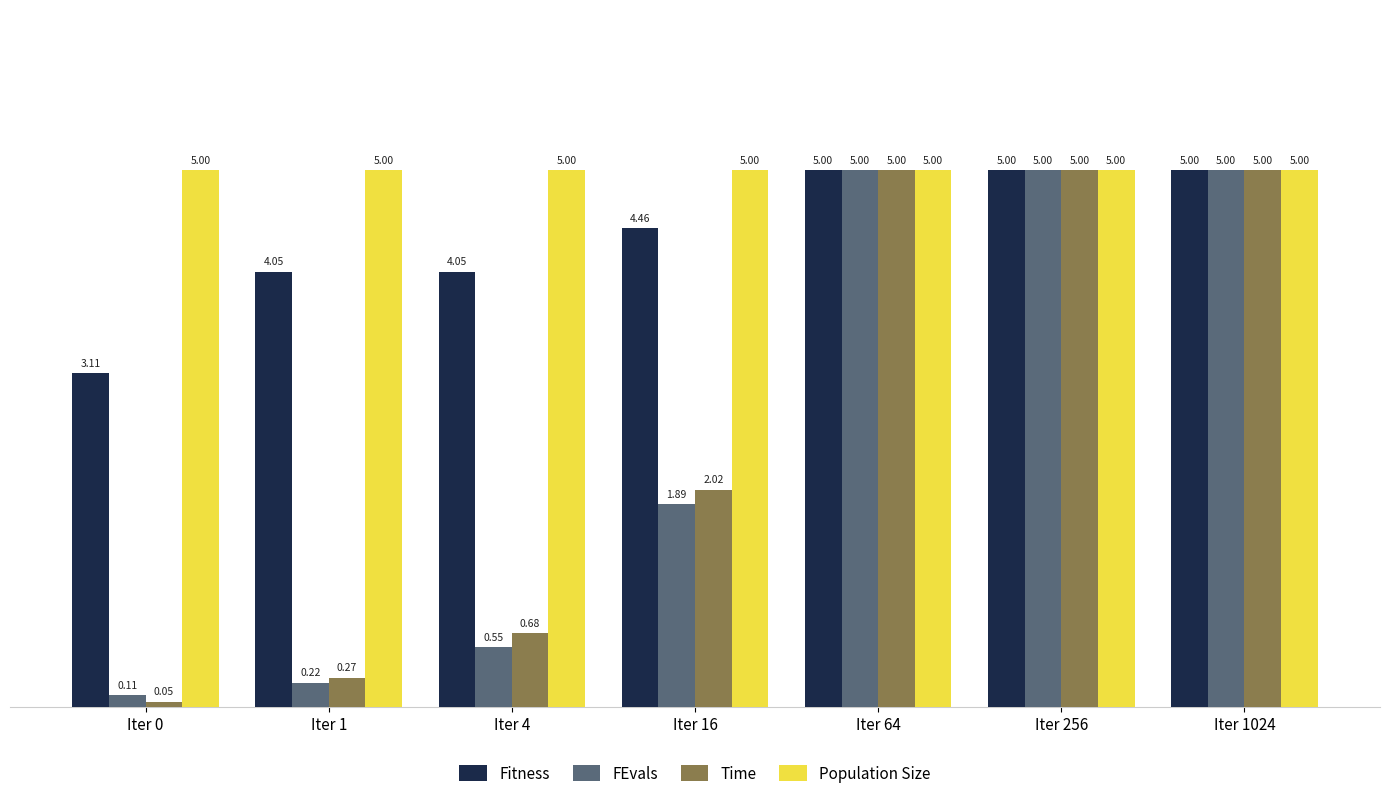

What is the average value of the Fitness series?

4.4